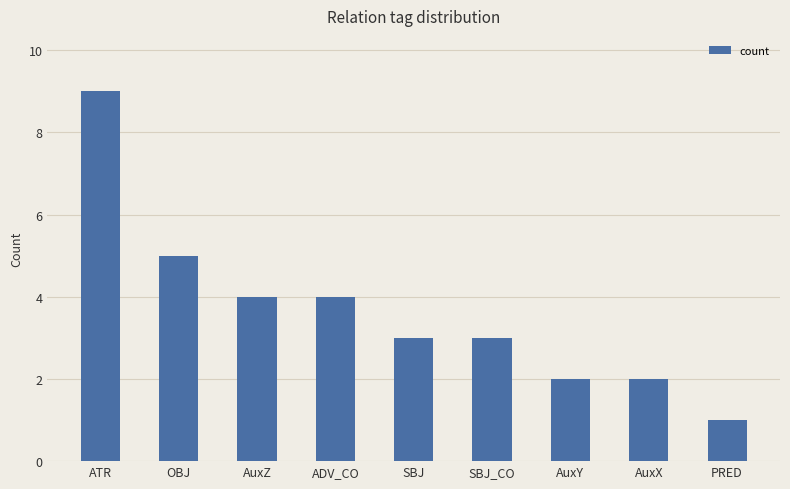

Reading right to left, extract all data points from this chart.

PRED=1	AuxX=2	AuxY=2	SBJ_CO=3	SBJ=3	ADV_CO=4	AuxZ=4	OBJ=5	ATR=9